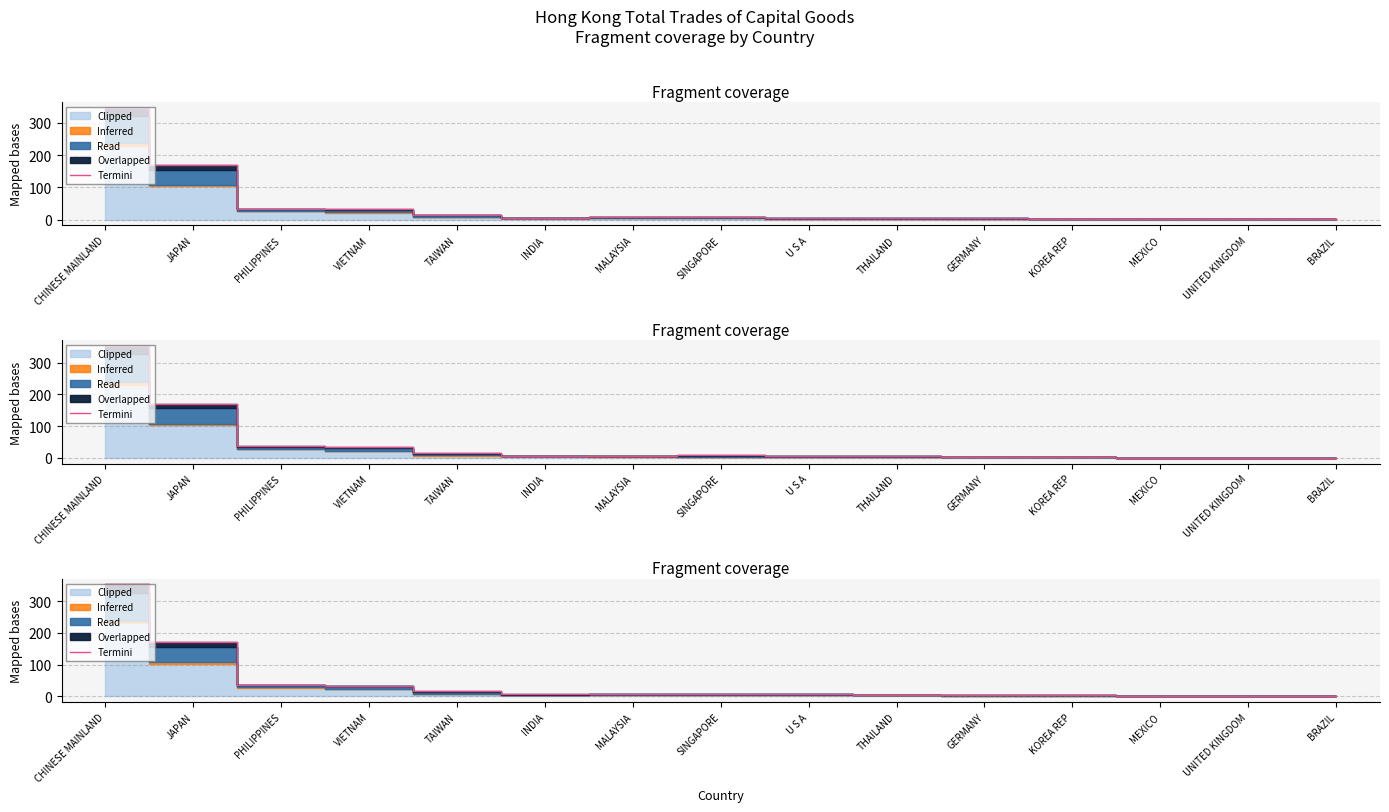

Count the number of categories in the chart.

15